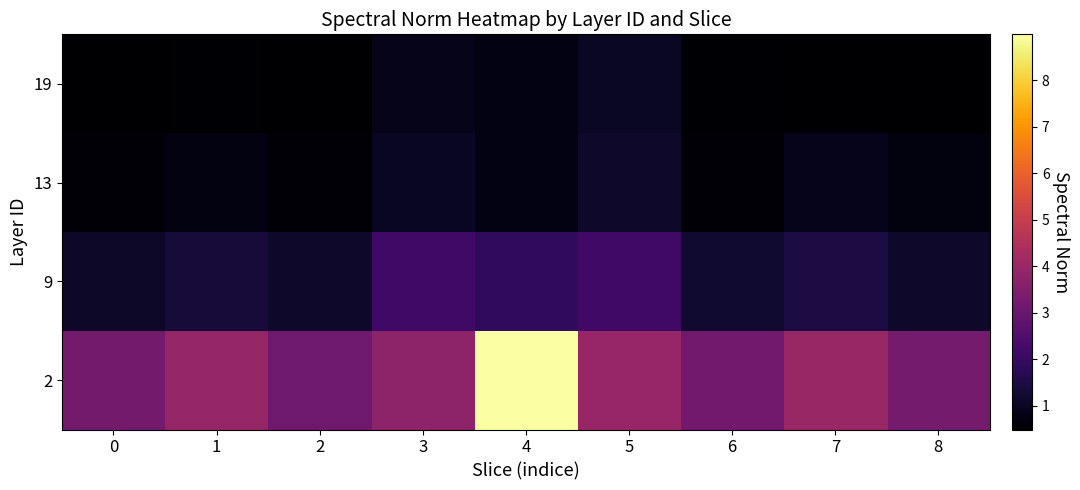

Reading left to right, list all the values displayed in this chart.

2: 0=3.2	1=3.9	2=3.1	3=3.8	4=9.0	5=4.0	6=3.2	7=4.0	8=3.3
9: 0=1.1	1=1.3	2=1.1	3=2.2	4=1.9	5=2.2	6=1.2	7=1.5	8=1.1
13: 0=0.6	1=0.7	2=0.6	3=1.0	4=0.8	5=1.1	6=0.6	7=0.9	8=0.7
19: 0=0.5	1=0.5	2=0.5	3=0.9	4=0.8	5=1.0	6=0.5	7=0.5	8=0.5